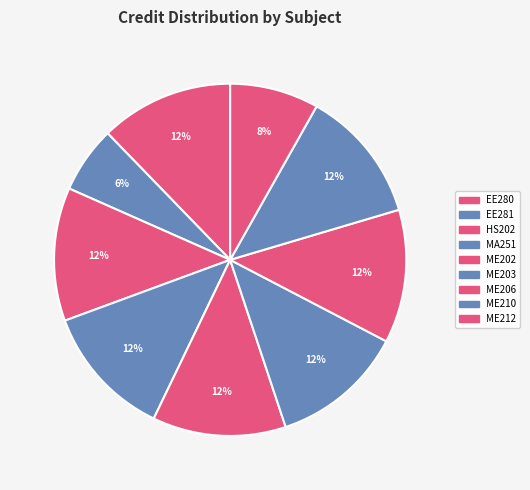

How many slices are in this pie chart?

9